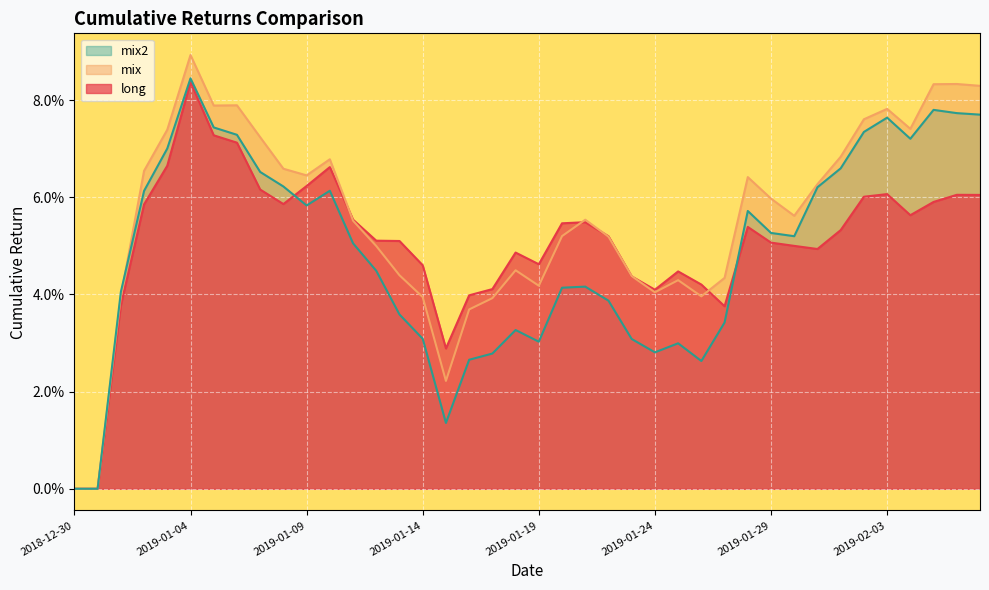

What is the total value across all series at 2019-01-24?

0.1